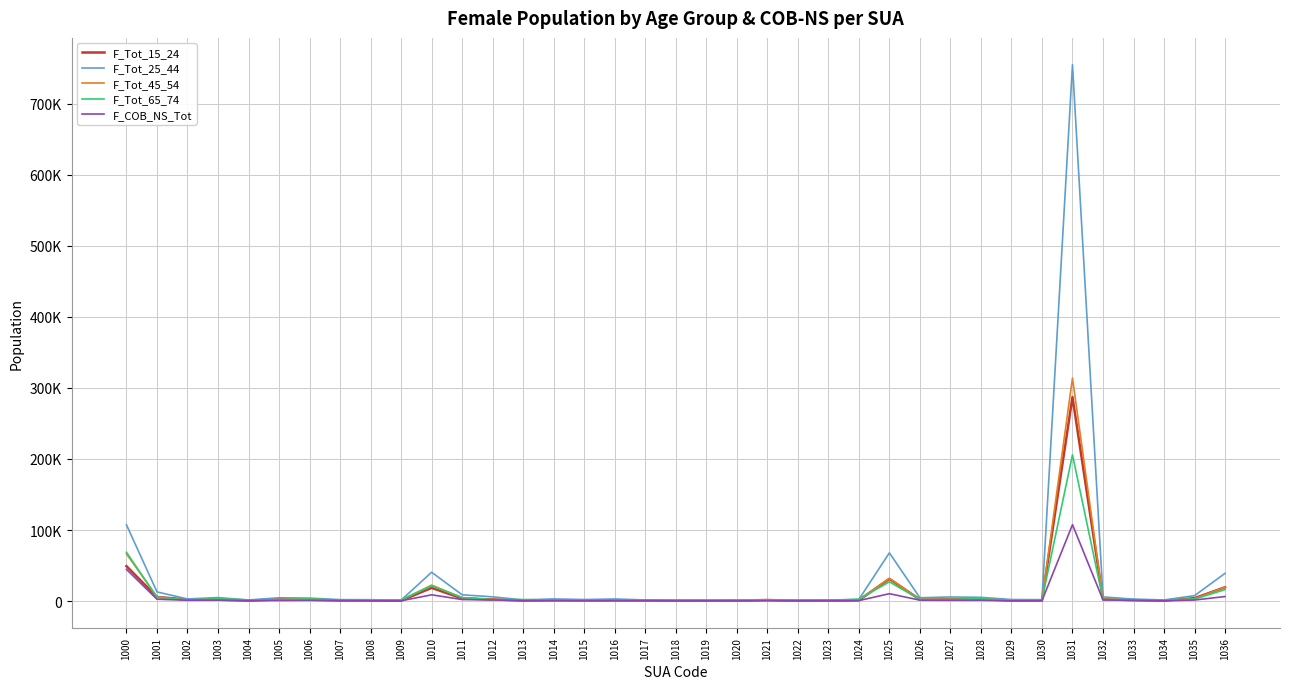

What are all the series names shown in the legend?

F_Tot_15_24, F_Tot_25_44, F_Tot_45_54, F_Tot_65_74, F_COB_NS_Tot